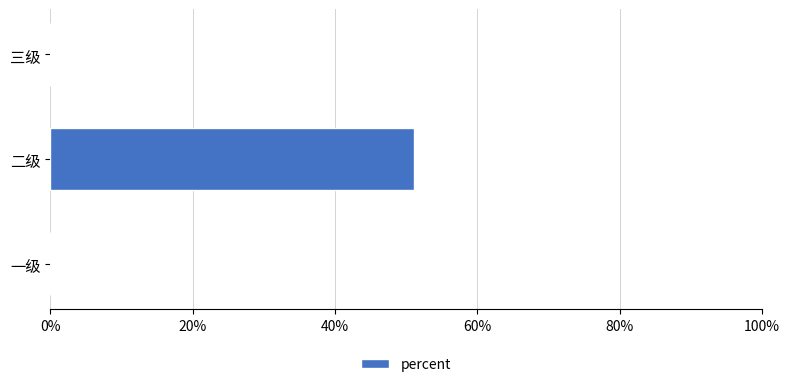

What is the difference between the maximum and minimum values?

0.5